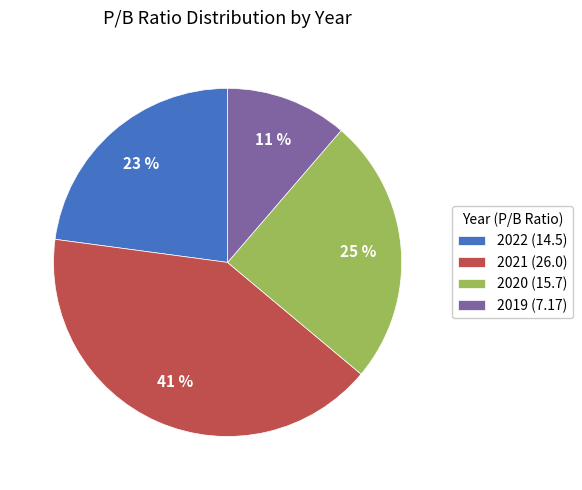

How many slices are in this pie chart?

4